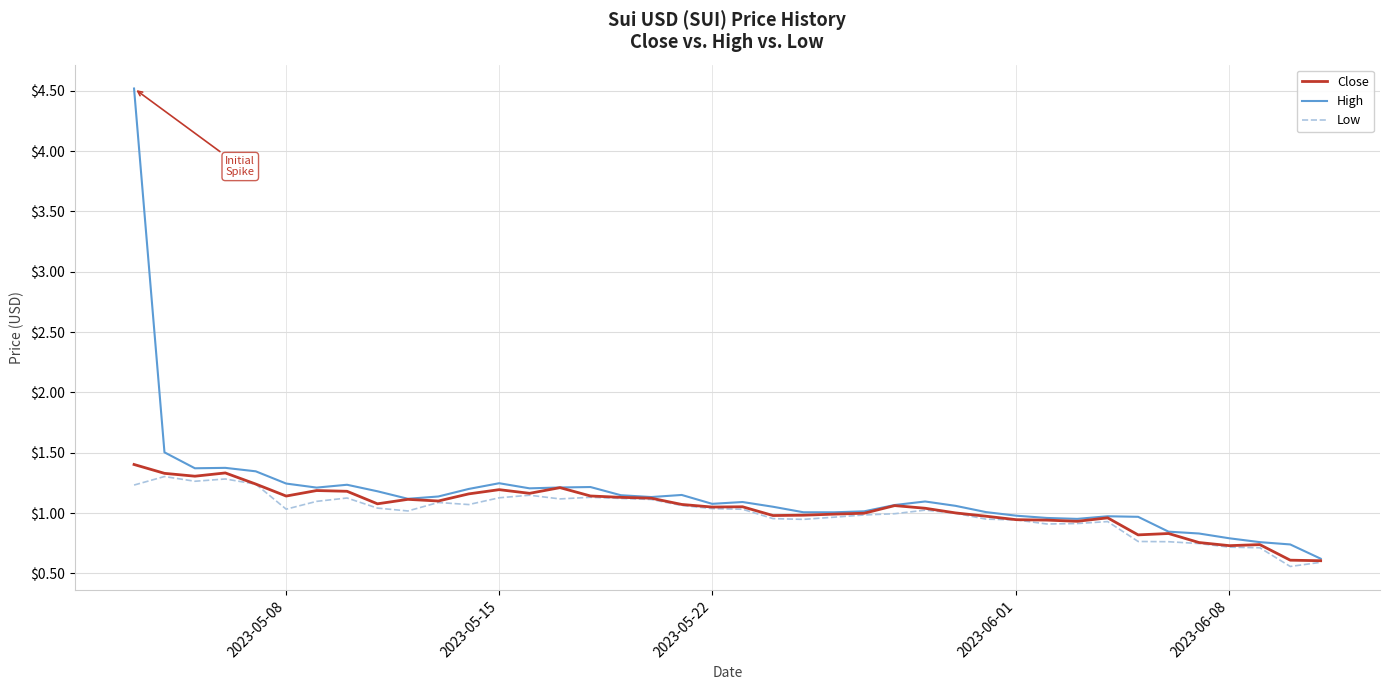

What is the smallest value displayed?

0.6